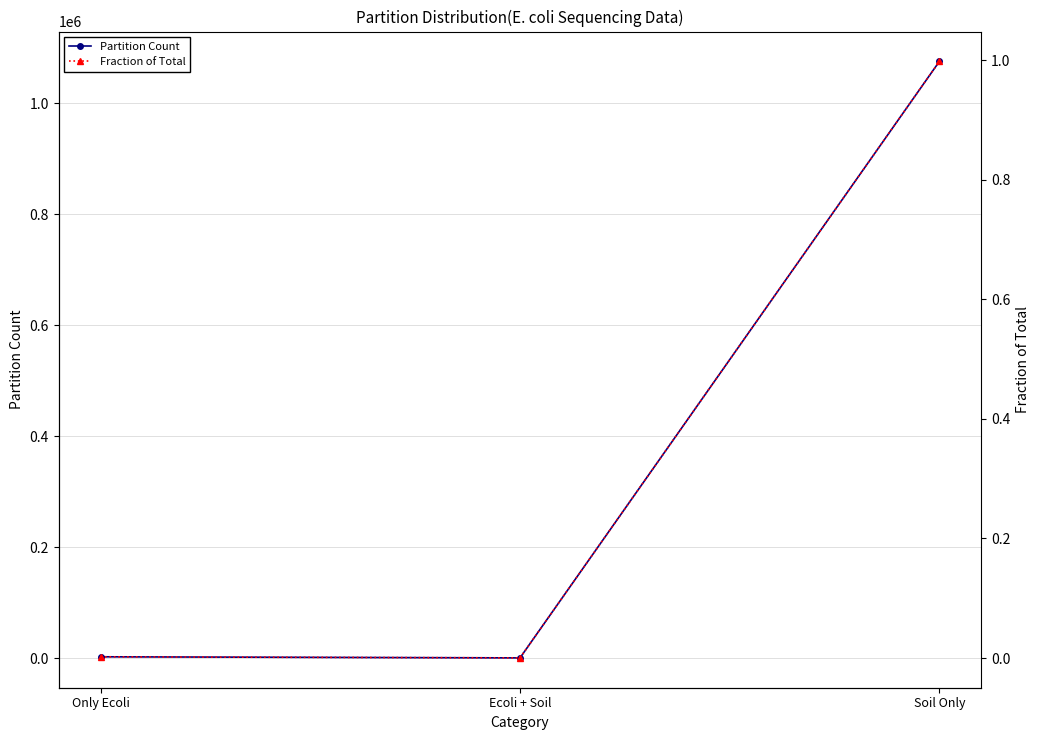

Reading left to right, extract all data points from this chart.

Partition Count: 2186.0	198.0	1075236.0
Fraction of Total: 0.0	0.0	1.0